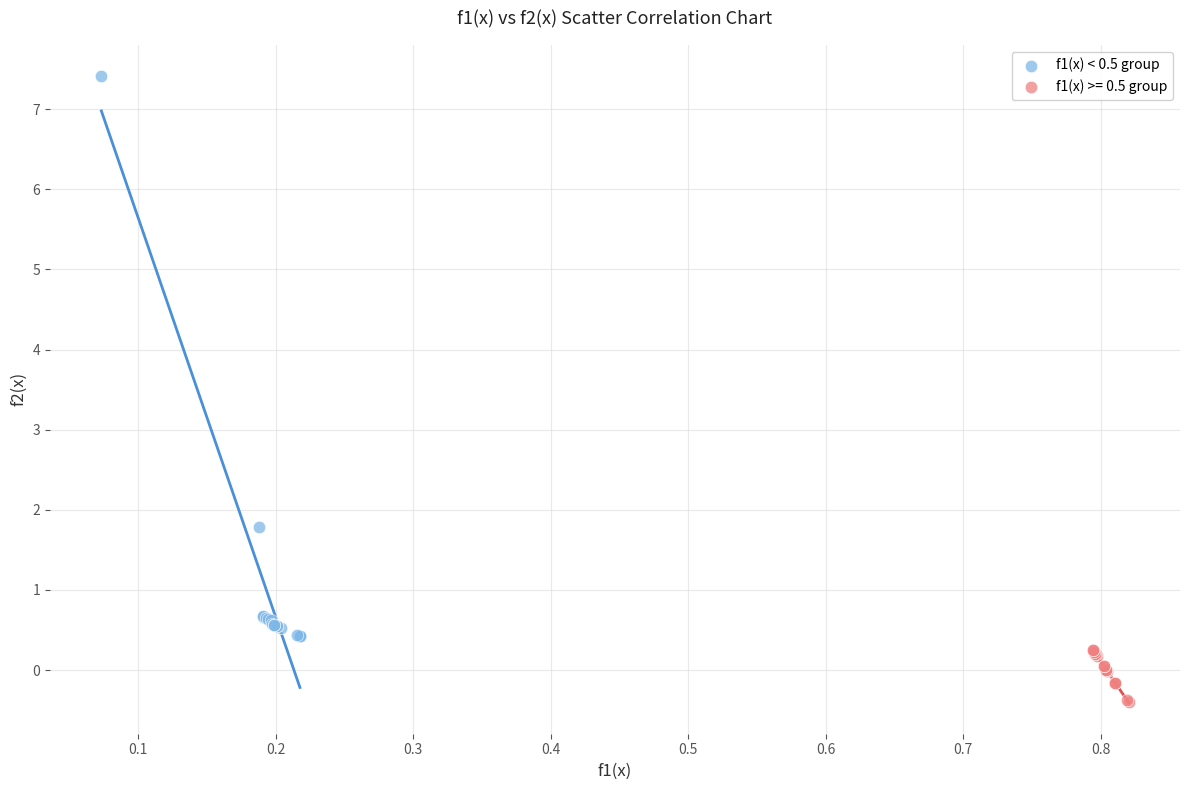

Which series reaches the maximum Y coordinate?

f1(x) < 0.5 group